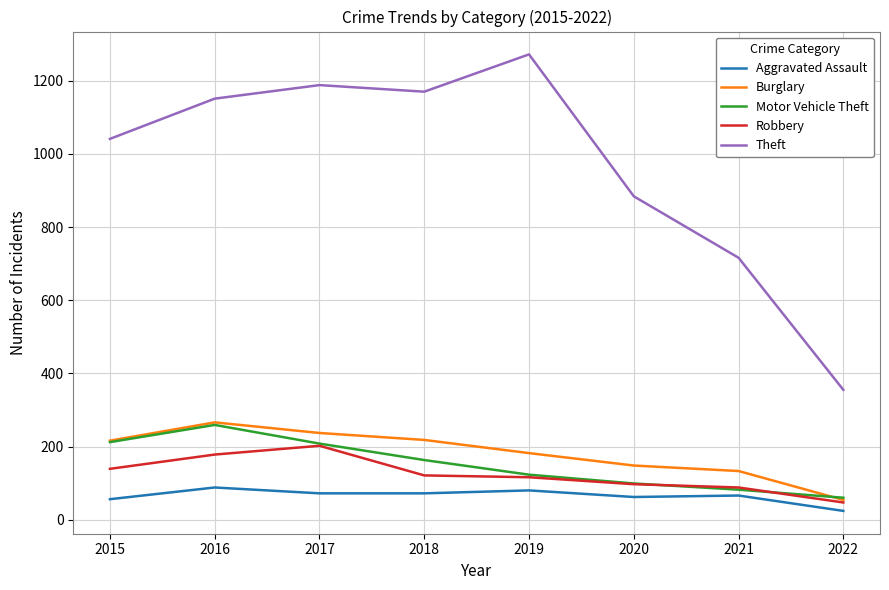

What is the average value of the Theft series?

972